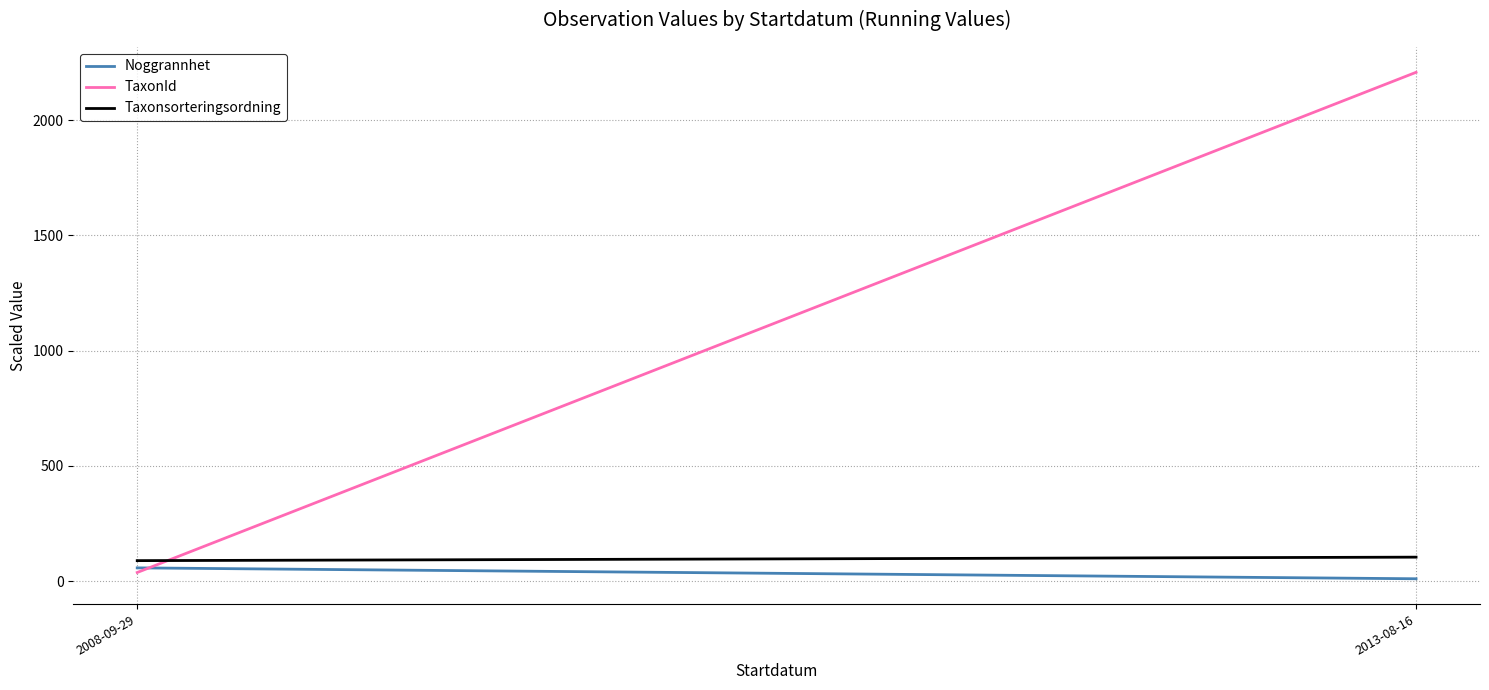

Reading left to right, transcribe all the data shown in this chart.

Noggrannhet: 2008-09-29=57.3	2013-08-16=10.0
TaxonId: 2008-09-29=37.3	2013-08-16=2207.8
Taxonsorteringsordning: 2008-09-29=88.7	2013-08-16=103.8